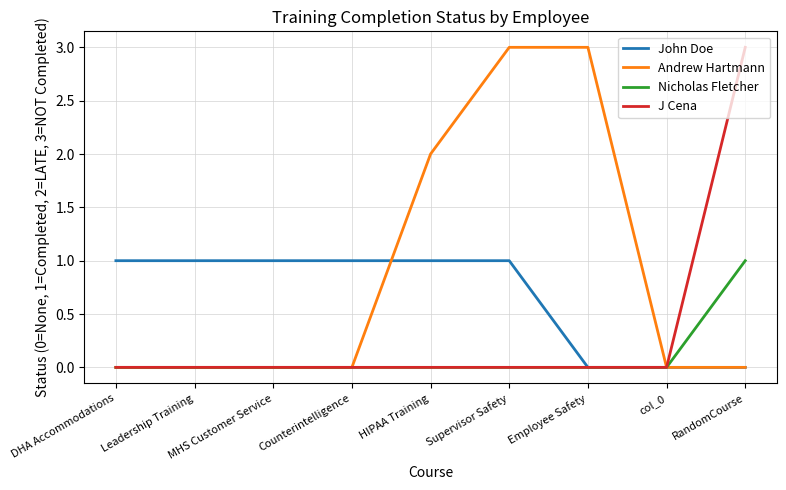

Reading left to right, transcribe all the data shown in this chart.

John Doe: 1	1	1	1	1	1	0	0	0
Andrew Hartmann: 0	0	0	0	2	3	3	0	0
Nicholas Fletcher: 0	0	0	0	0	0	0	0	1
J Cena: 0	0	0	0	0	0	0	0	3